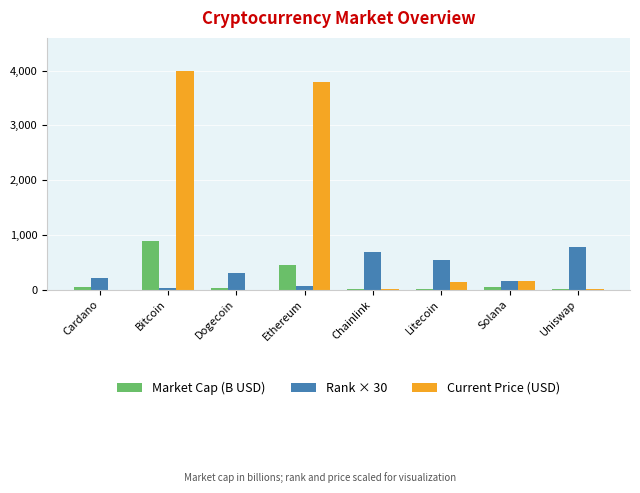

Which category has the highest value in the Market Cap (B USD) series?

Bitcoin